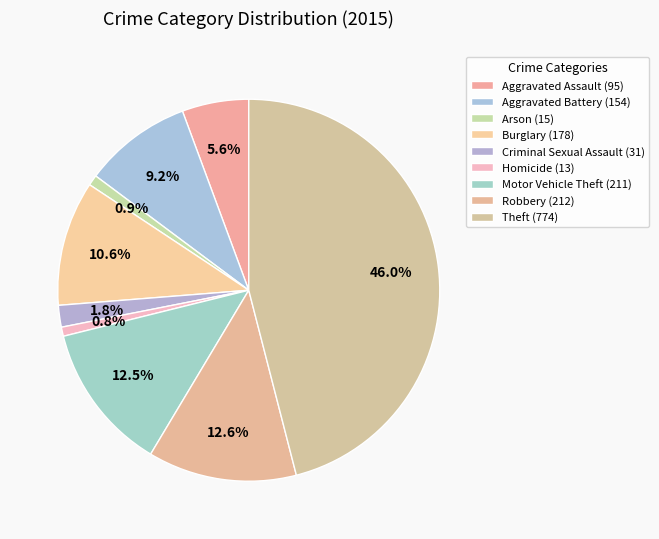

Is it true that Robbery is 19% of the pie?

False